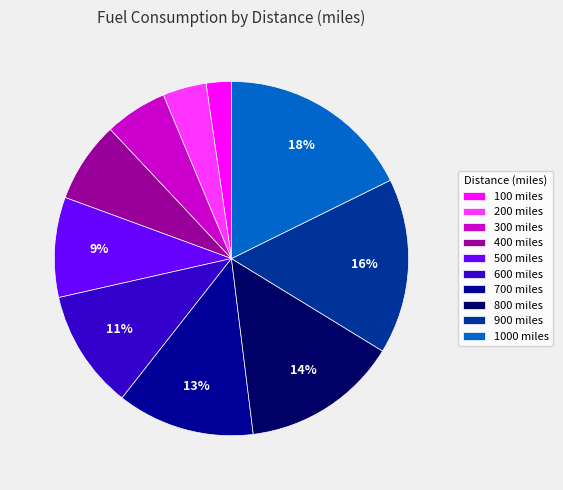

What percentage is the 500 miles slice, to the nearest percent?

9%